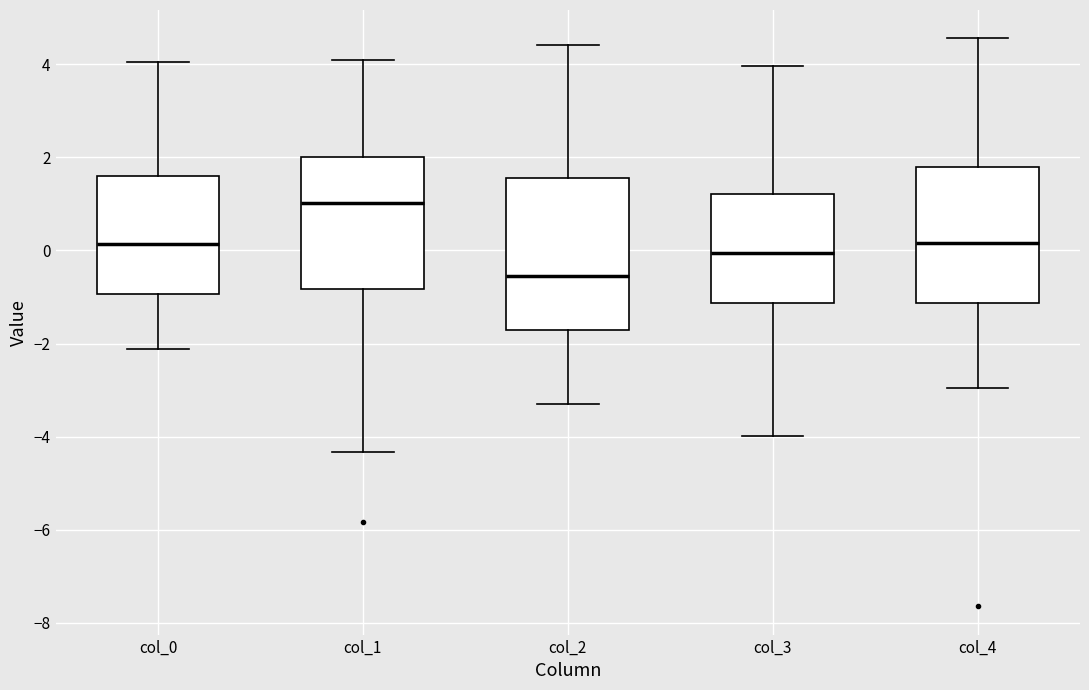

Reading left to right, read every box against the y-axis: the position of its median line, the range the box covers, and the ends of its whiskers. The values are not printed on the chart, so give them approximately, as read against the axis.

col_0: median 0.2, box -1.0 to 1.6, whiskers -2.2 to 4.0
col_1: median 1.0, box -0.8 to 2.0, whiskers -4.4 to 4.0
col_2: median -0.6, box -1.8 to 1.6, whiskers -3.2 to 4.4
col_3: median 0.0, box -1.2 to 1.2, whiskers -4.0 to 4.0
col_4: median 0.2, box -1.2 to 1.8, whiskers -3.0 to 4.6